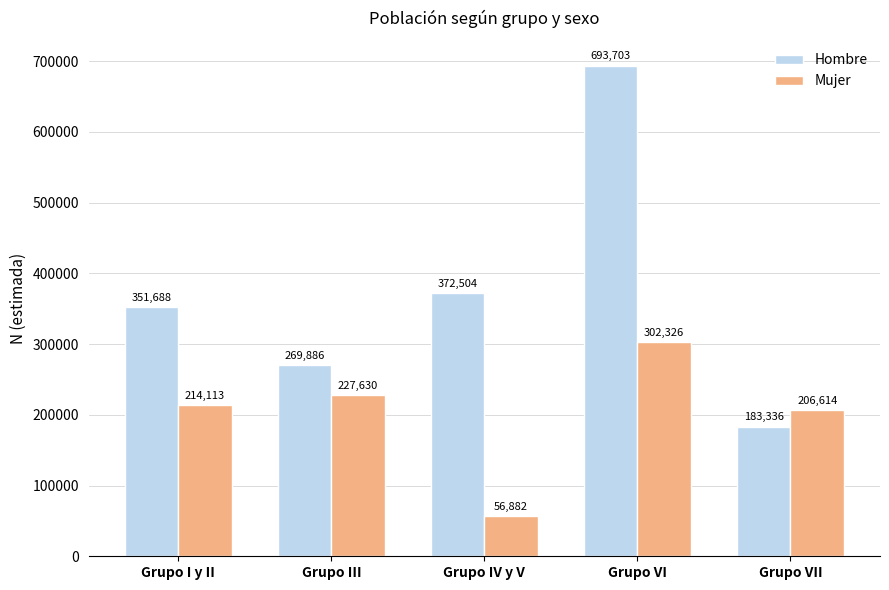

What is the maximum value shown in the chart?

693703